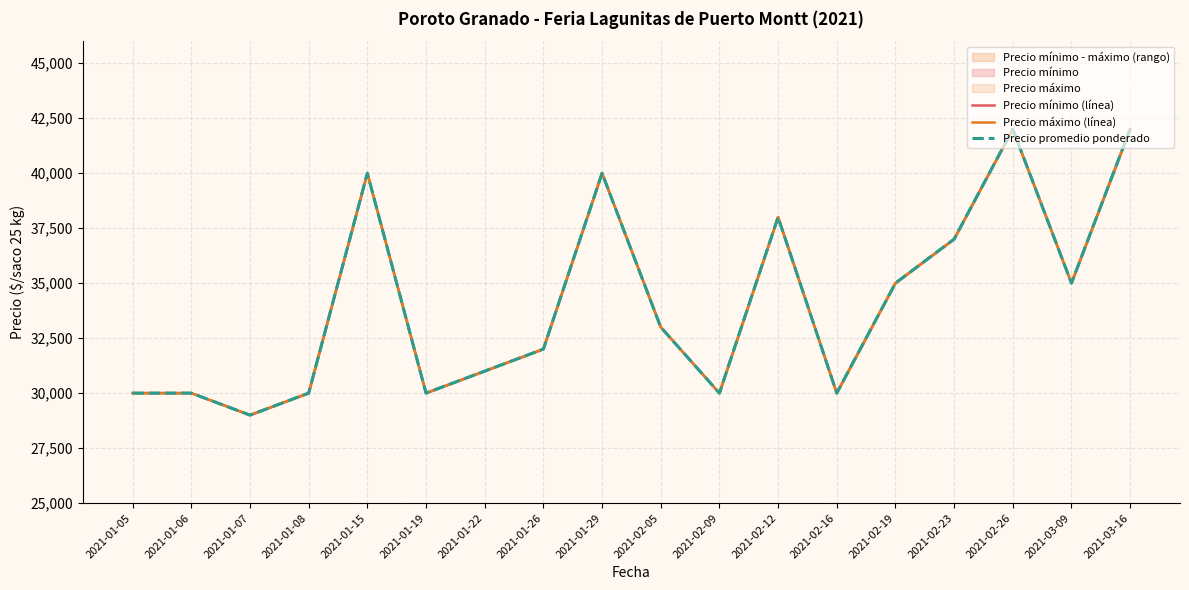

Does the chart have visible grid lines?

Yes